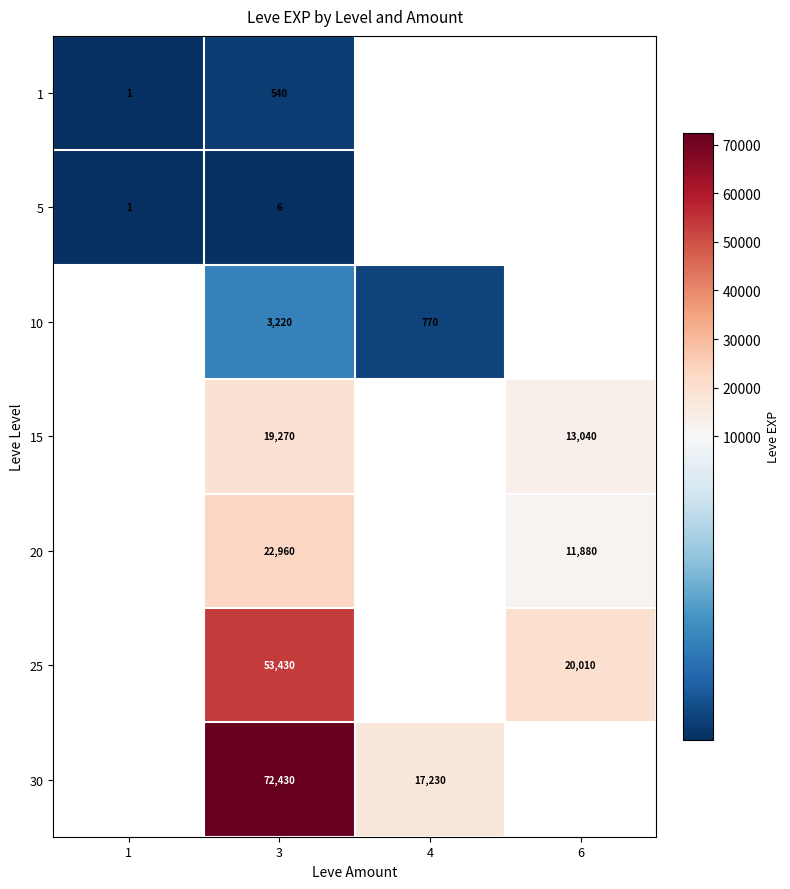

Is the value of 5 at 1 greater than the value of 25 at 3?

No